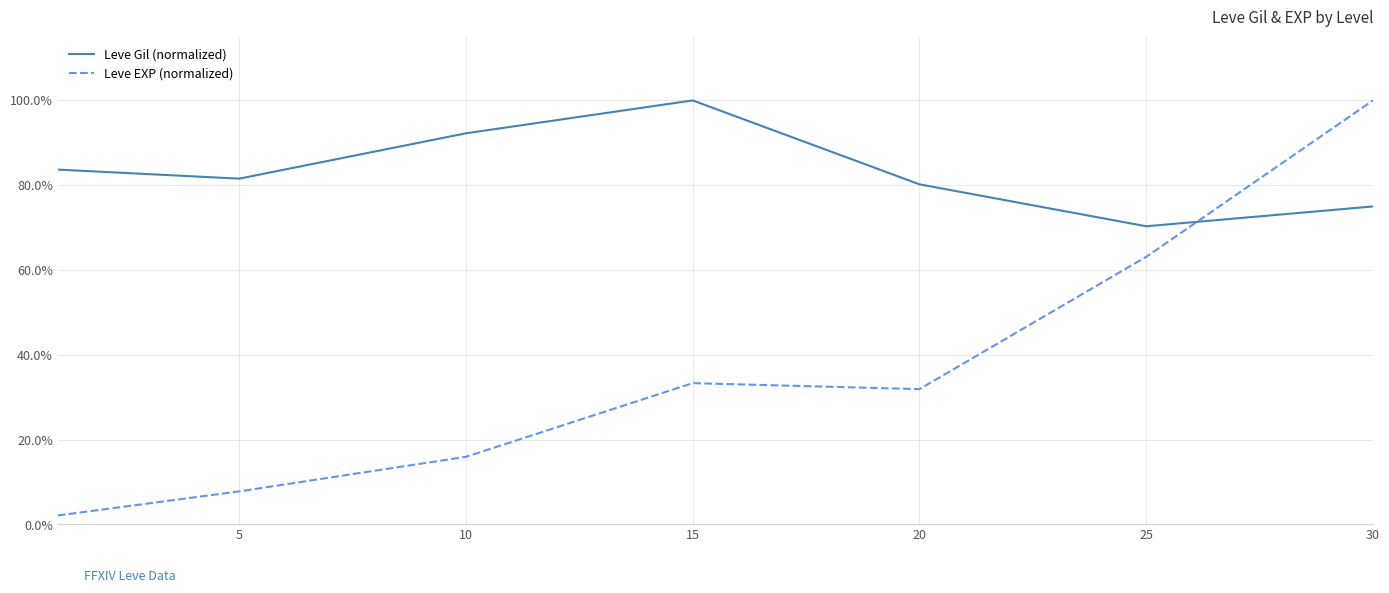

Is this an area chart (filled region under the line)?

No